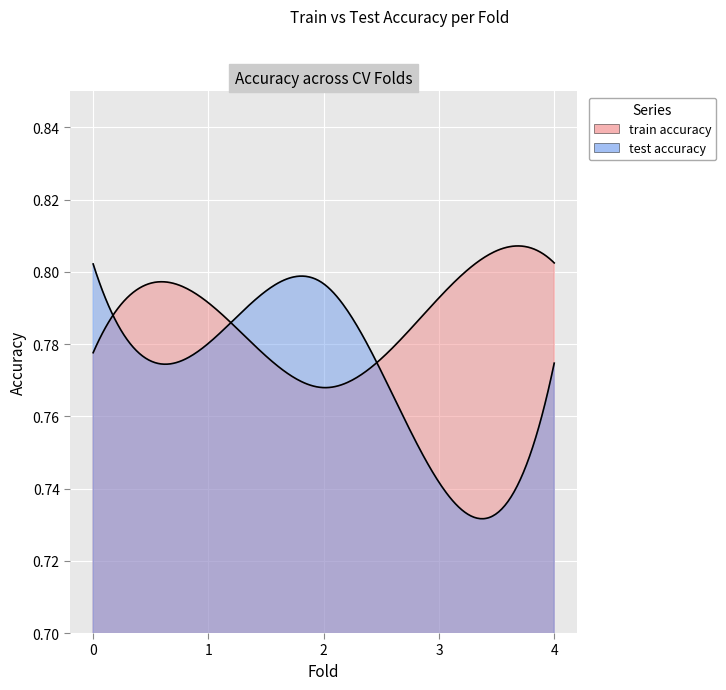

What is the greatest value displayed?

0.8